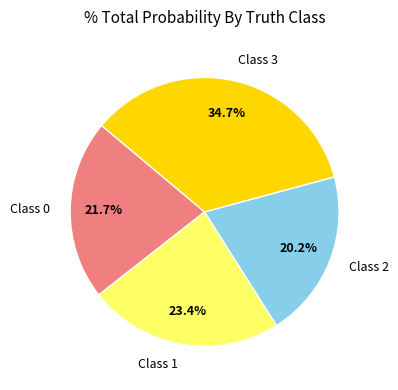

What percentage is NOT represented by Class 1?

76.6%